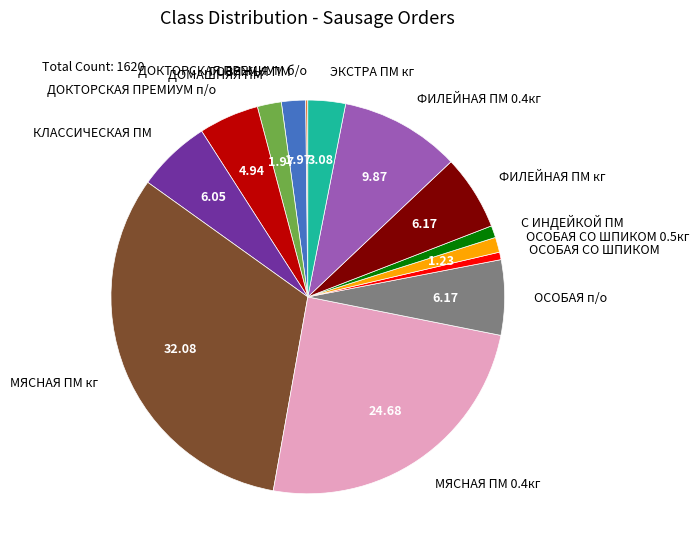

Which slice is the largest?

МЯСНАЯ ПМ кг